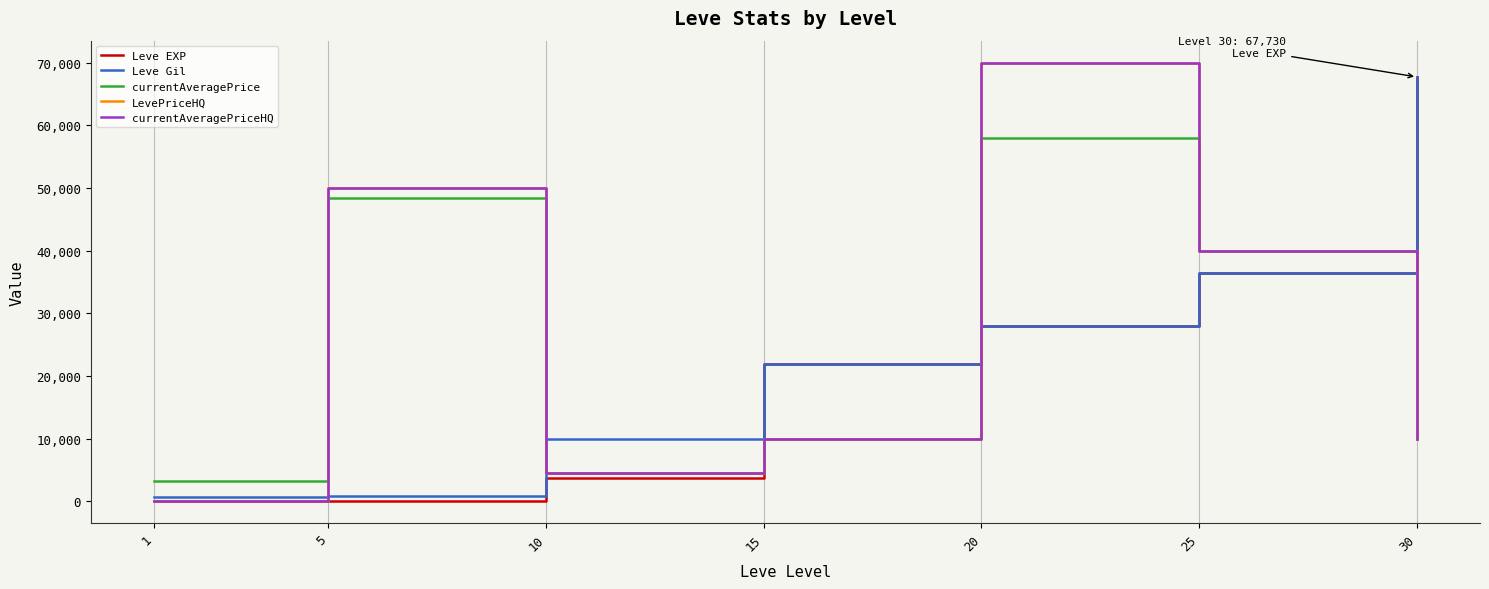

What is the difference between the second highest and second lowest values in the Leve Gil series?

35550